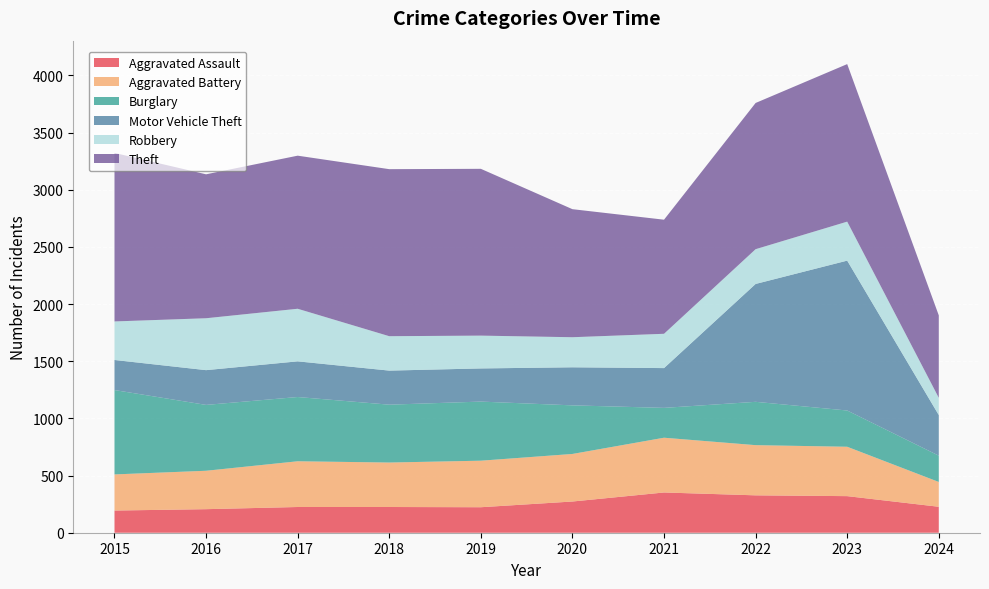

Reading left to right, extract all data points from this chart.

Aggravated Assault: 2015=194	2016=206	2017=225	2018=225	2019=223	2020=273	2021=352	2022=327	2023=320	2024=227
Aggravated Battery: 2015=316	2016=336	2017=400	2018=389	2019=407	2020=416	2021=479	2022=439	2023=432	2024=217
Burglary: 2015=738	2016=576	2017=562	2018=506	2019=517	2020=425	2021=261	2022=379	2023=317	2024=230
Motor Vehicle Theft: 2015=263	2016=304	2017=312	2018=298	2019=290	2020=333	2021=348	2022=1031	2023=1311	2024=355
Robbery: 2015=337	2016=454	2017=460	2018=301	2019=287	2020=263	2021=300	2022=304	2023=341	2024=151
Theft: 2015=1474	2016=1259	2017=1339	2018=1461	2019=1459	2020=1120	2021=998	2022=1279	2023=1378	2024=721